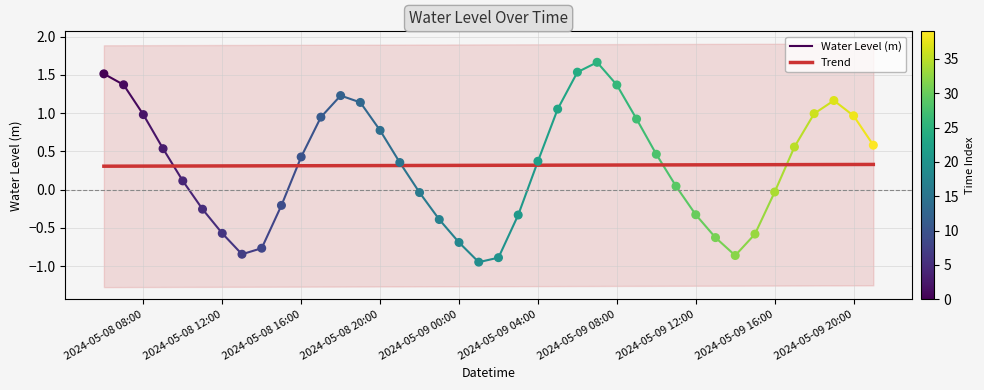

Between 2024-05-08 11:00 and 2024-05-08 10:00, which is larger?

2024-05-08 10:00